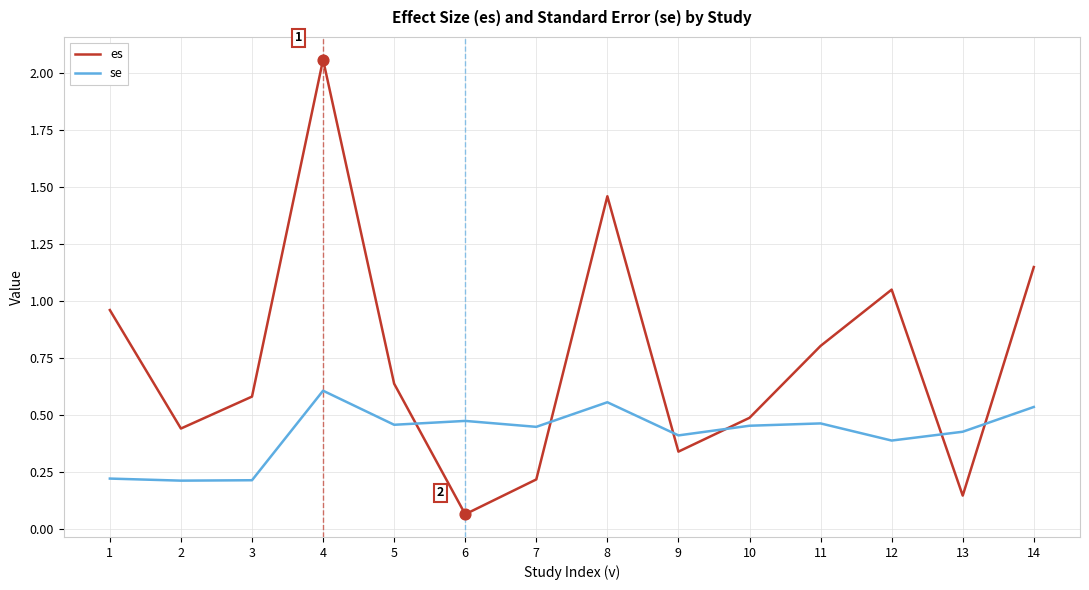

Is the value of se at 8 greater than the value of es at 14?

No